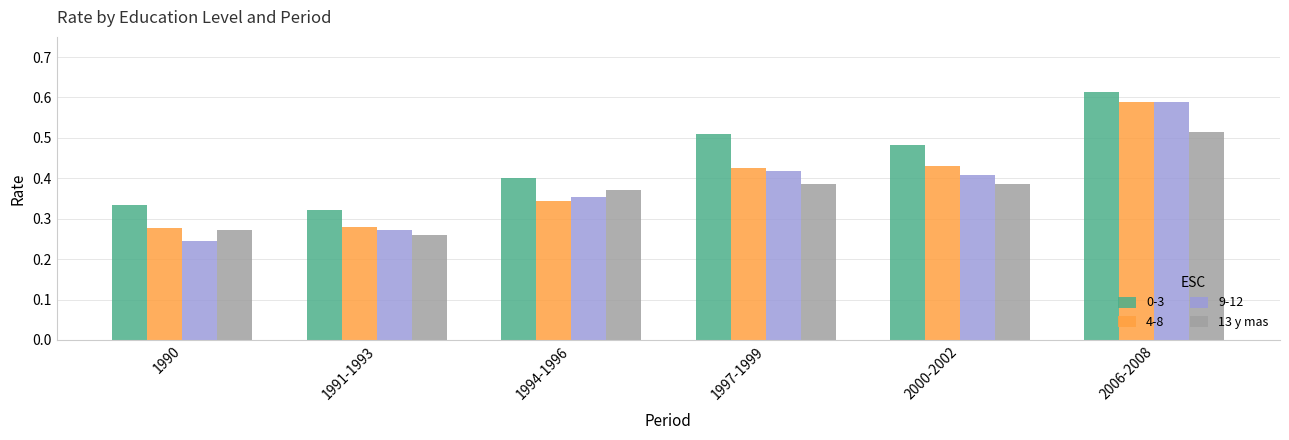

What is the sum of all 13 y mas values?

2.2